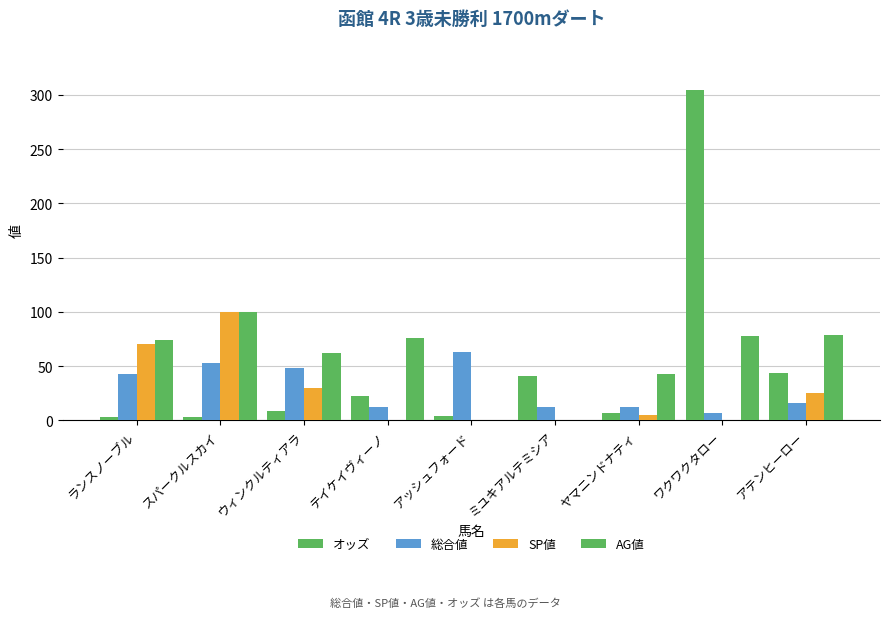

The SP値 series shows 30.0 at ウィンクルティアラ. True or false?

True